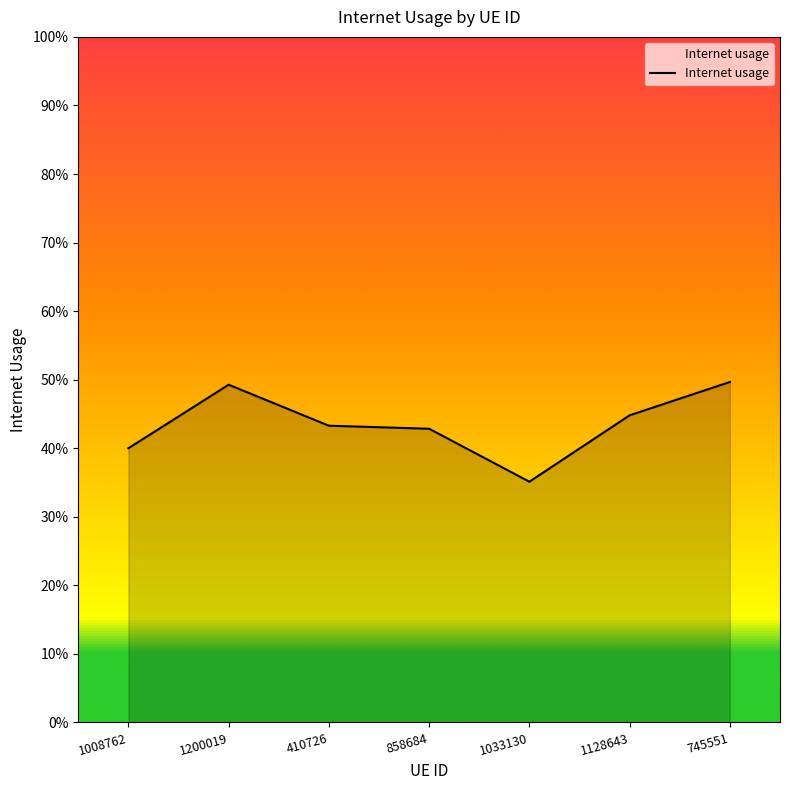

Is this an area chart (filled region under the line)?

Yes